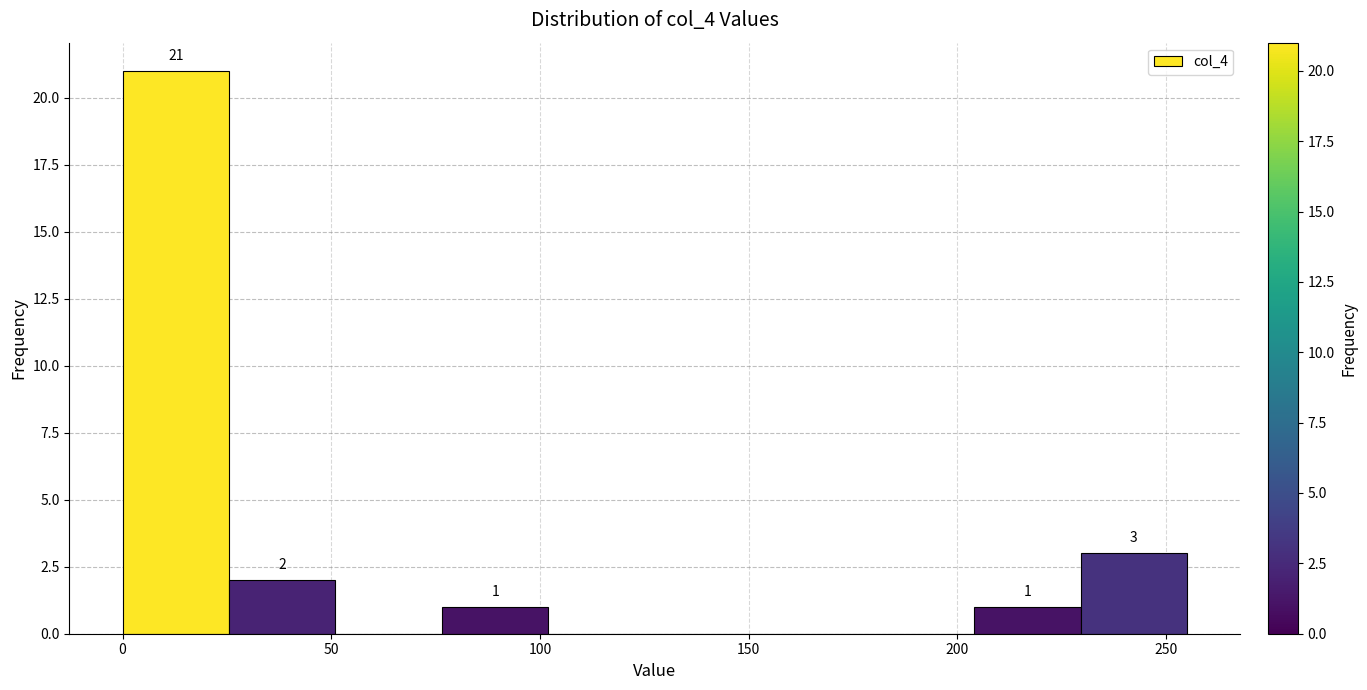

Over which range of the x-axis is the bar tallest?

0.0 to 25.5